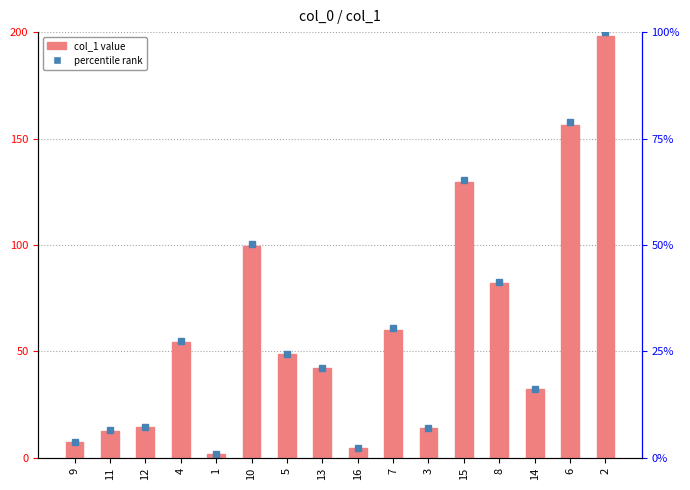

Reading right to left, what are all the values shown in this chart?

col_1: 198.4	156.5	32.3	82.1	129.5	13.9	60.3	4.5	42.0	48.6	99.6	1.9	54.3	14.6	12.8	7.6
percentile rank: 100.0	78.9	16.3	41.4	65.3	7.0	30.4	2.3	21.2	24.5	50.2	1.0	27.4	7.4	6.5	3.8